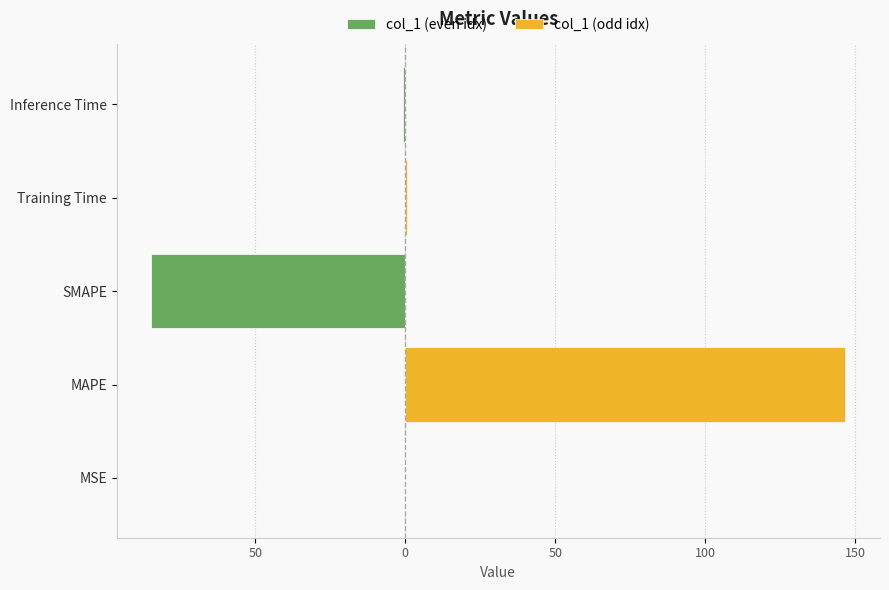

What is the difference between the maximum and minimum values in the col_1 (odd idx) series?

146.7